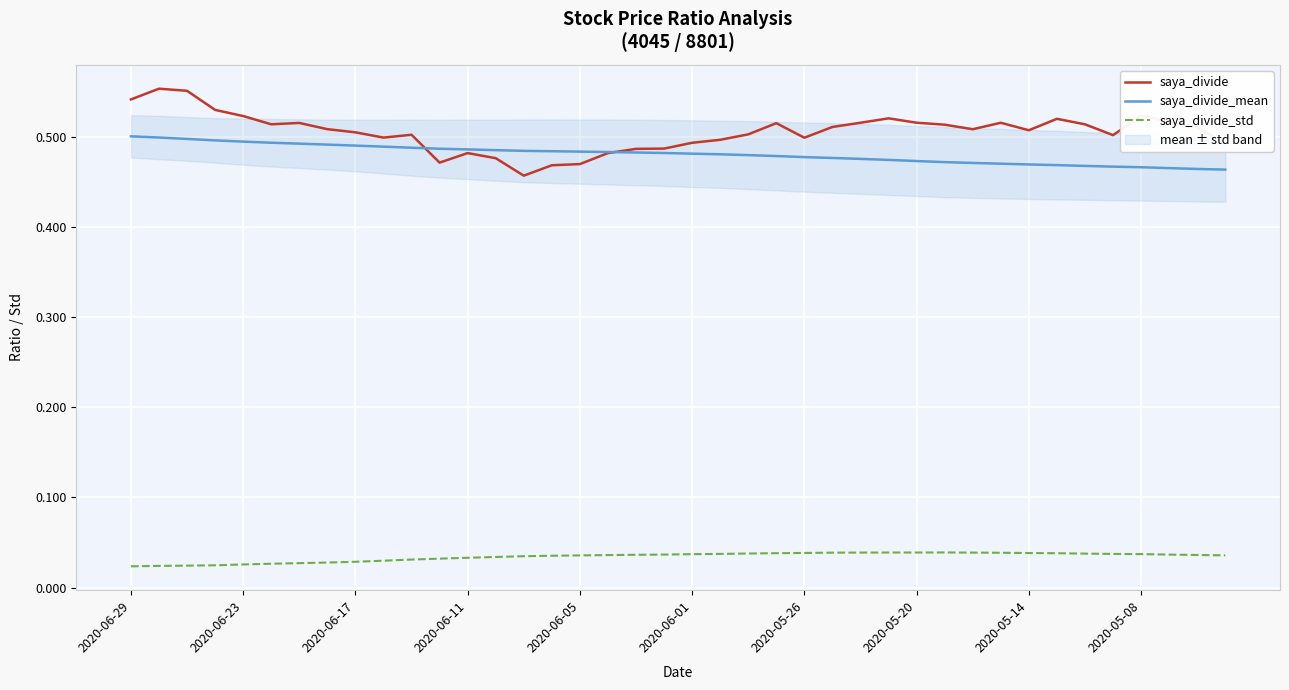

True or false: saya_divide and saya_divide_std cross at least once.

False